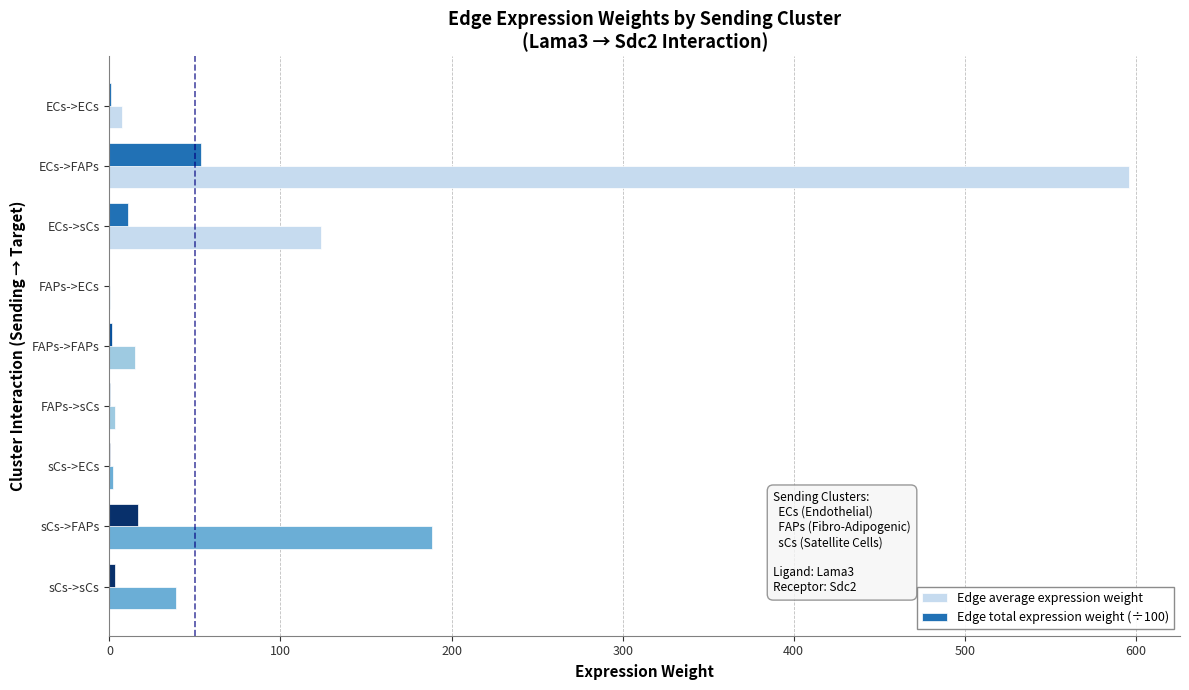

What is the maximum value shown in the chart?

596.0